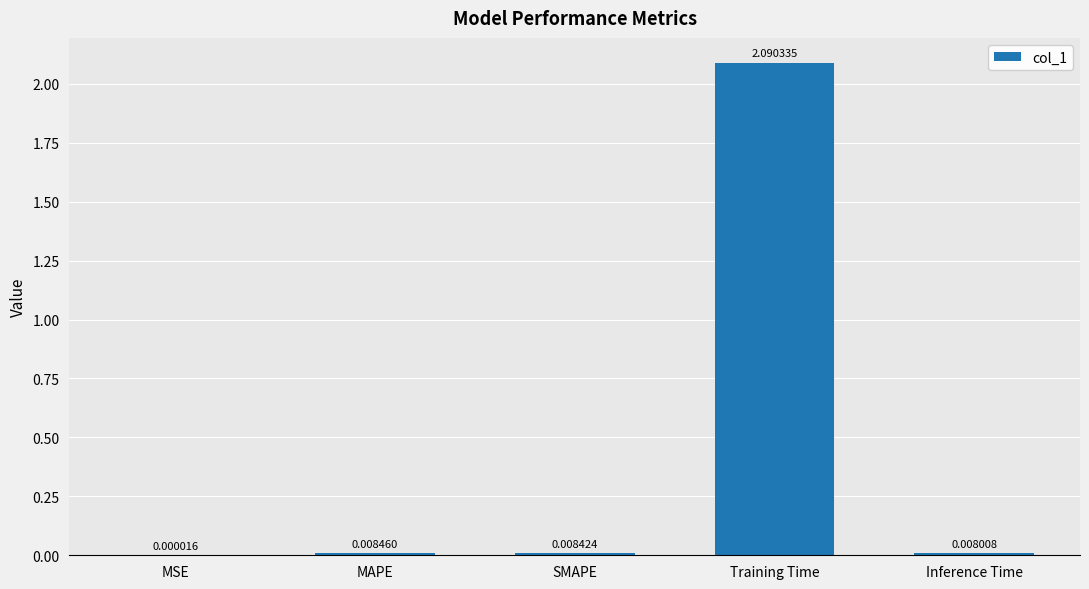

What is the sum of all values?

2.1